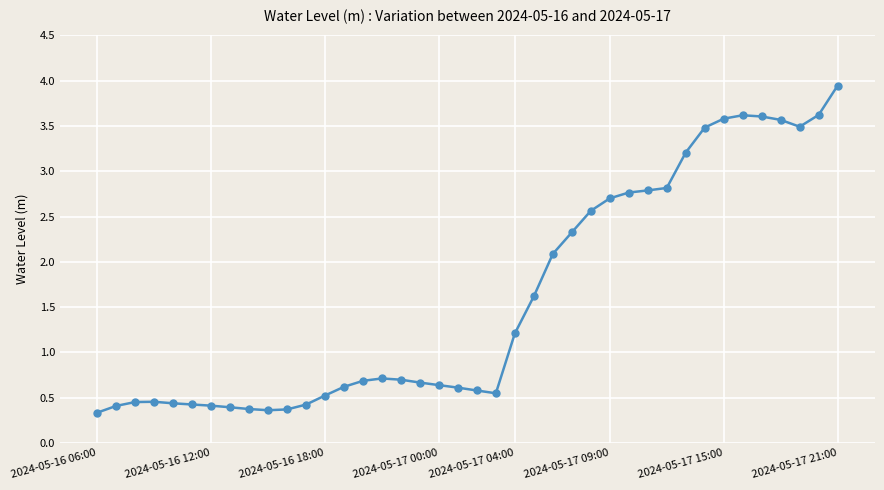

True or false: the data has more than 2 interior local peaks.

True